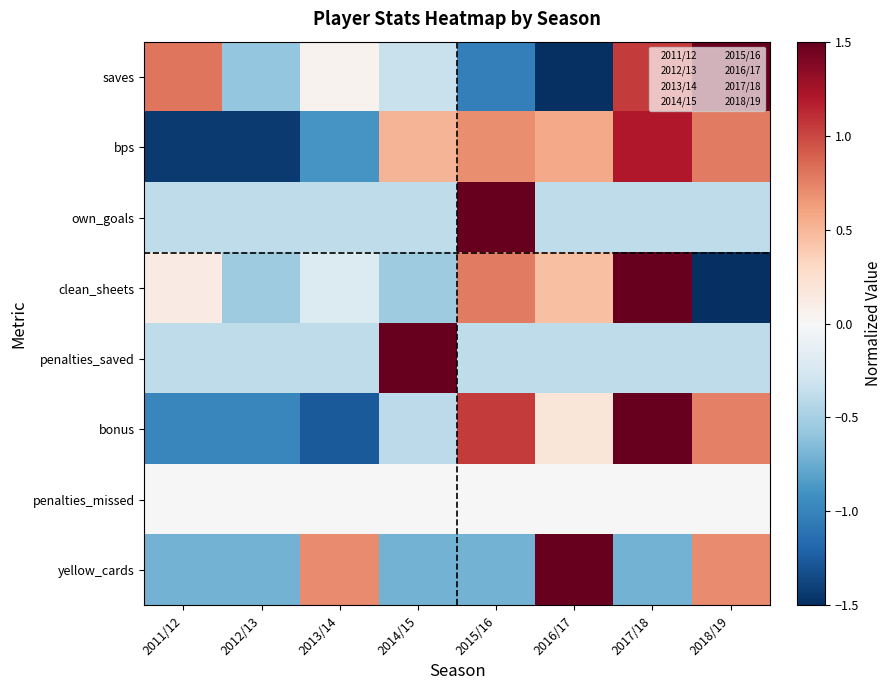

Reading right to left, what are all the values shown in this chart?

saves: 2018/19=1.6	2017/18=1.1	2016/17=-1.5	2015/16=-1.0	2014/15=-0.3	2013/14=0.0	2012/13=-0.6	2011/12=0.8
bps: 2018/19=0.8	2017/18=1.2	2016/17=0.6	2015/16=0.7	2014/15=0.5	2013/14=-0.9	2012/13=-1.4	2011/12=-1.4
own_goals: 2018/19=-0.4	2017/18=-0.4	2016/17=-0.4	2015/16=2.6	2014/15=-0.4	2013/14=-0.4	2012/13=-0.4	2011/12=-0.4
clean_sheets: 2018/19=-1.9	2017/18=1.8	2016/17=0.5	2015/16=0.8	2014/15=-0.5	2013/14=-0.2	2012/13=-0.5	2011/12=0.1
penalties_saved: 2018/19=-0.4	2017/18=-0.4	2016/17=-0.4	2015/16=-0.4	2014/15=2.6	2013/14=-0.4	2012/13=-0.4	2011/12=-0.4
bonus: 2018/19=0.8	2017/18=1.6	2016/17=0.2	2015/16=1.0	2014/15=-0.4	2013/14=-1.3	2012/13=-1.0	2011/12=-1.0
penalties_missed: 2018/19=0.0	2017/18=0.0	2016/17=0.0	2015/16=0.0	2014/15=0.0	2013/14=0.0	2012/13=0.0	2011/12=0.0
yellow_cards: 2018/19=0.7	2017/18=-0.7	2016/17=2.1	2015/16=-0.7	2014/15=-0.7	2013/14=0.7	2012/13=-0.7	2011/12=-0.7